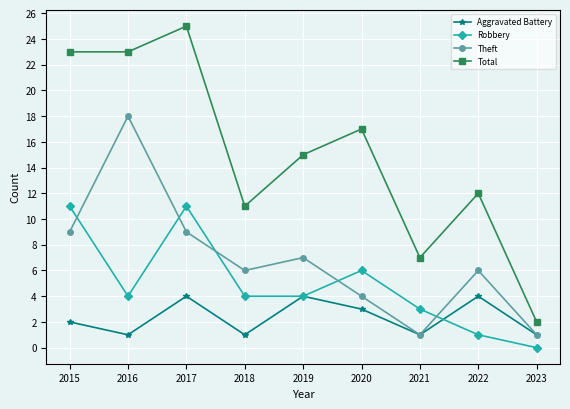

What is the minimum value for Aggravated Battery?

1